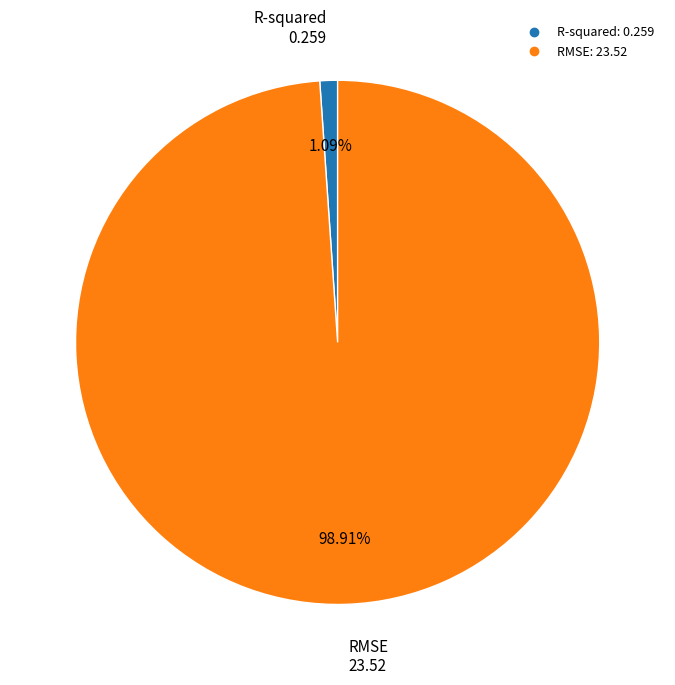

How many slices are in this pie chart?

2